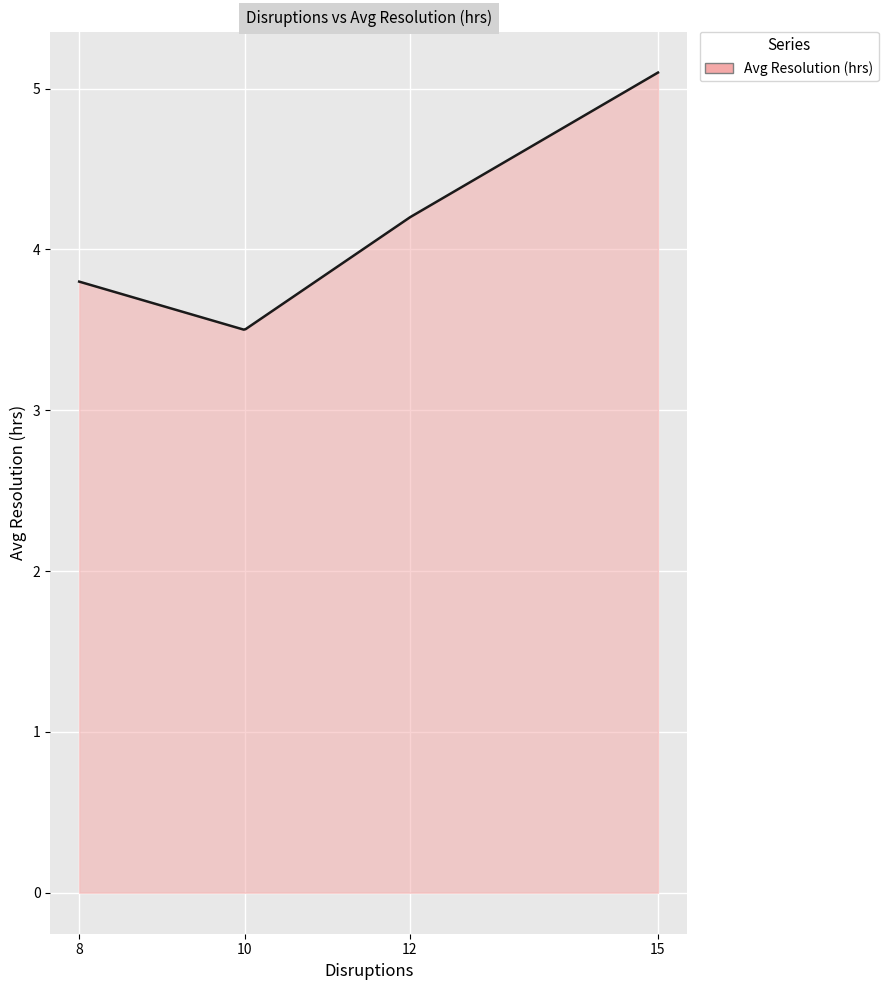

What is the difference between the maximum and minimum values?

1.6